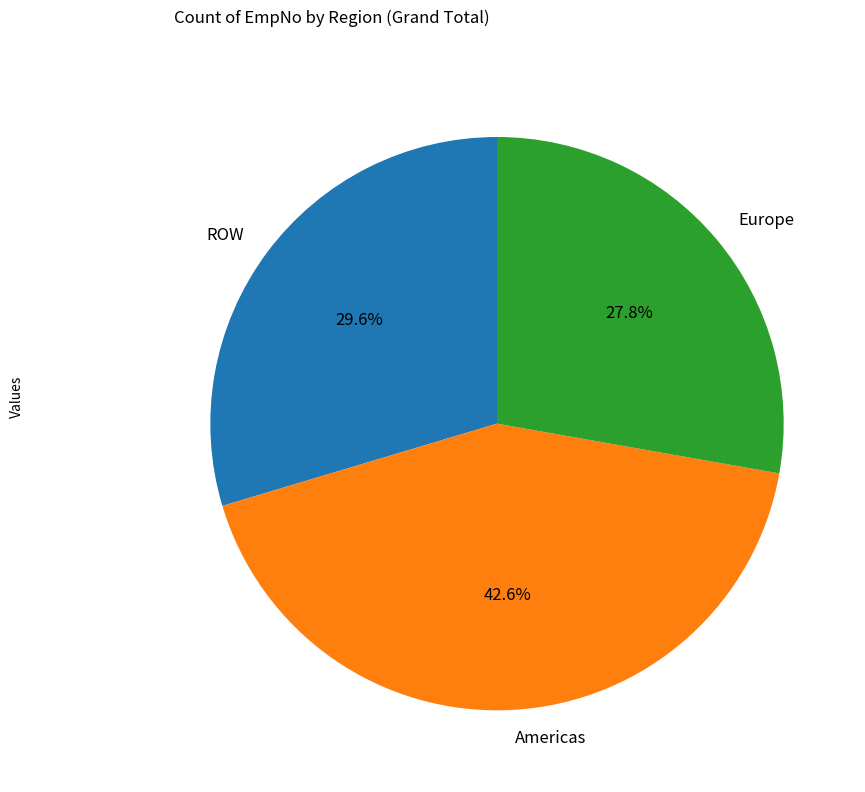

To the nearest percent, what is the average slice percentage?

33%